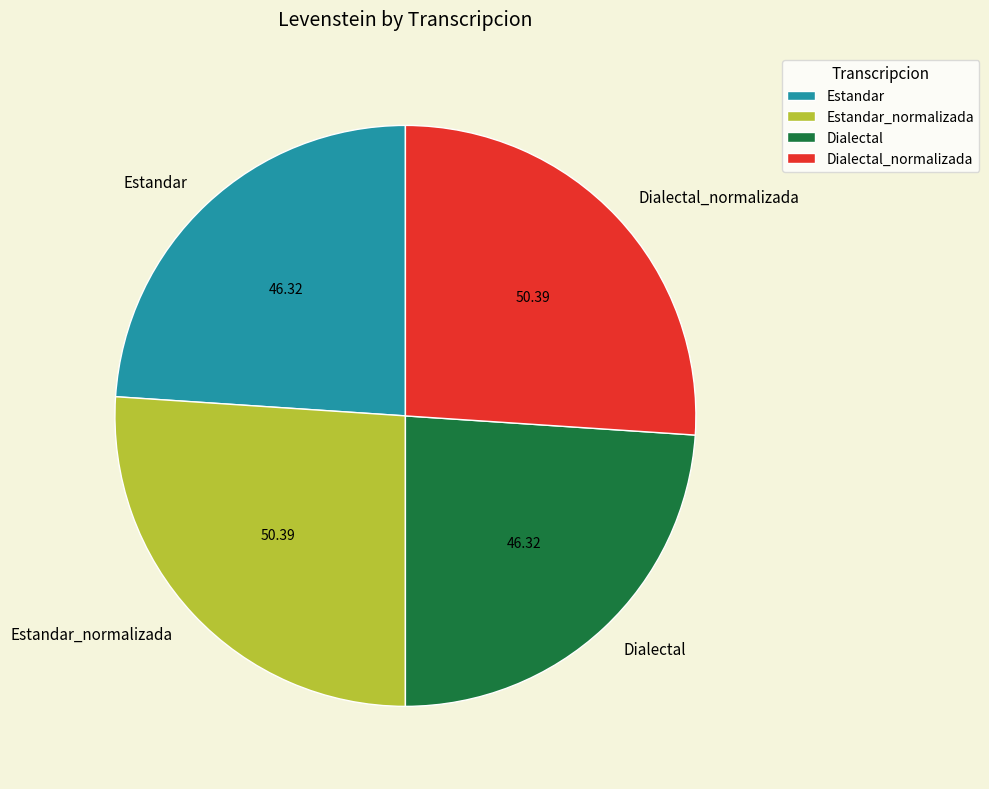

Does any single category account for the majority?

No